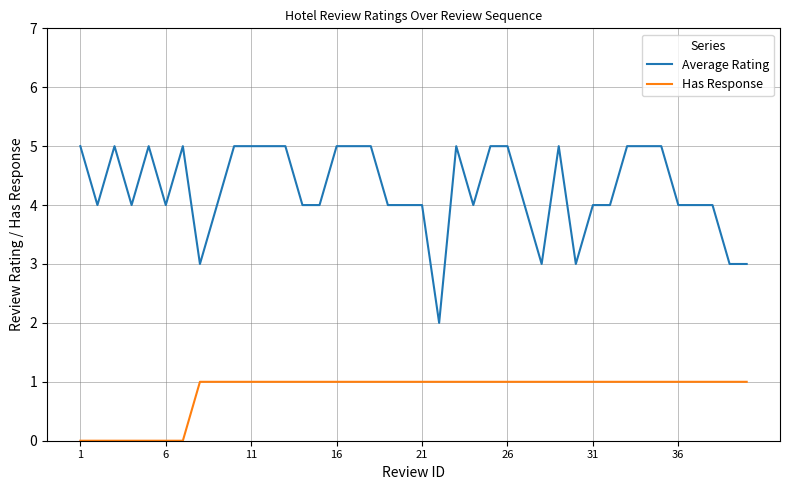

Count the number of categories in the chart.

40